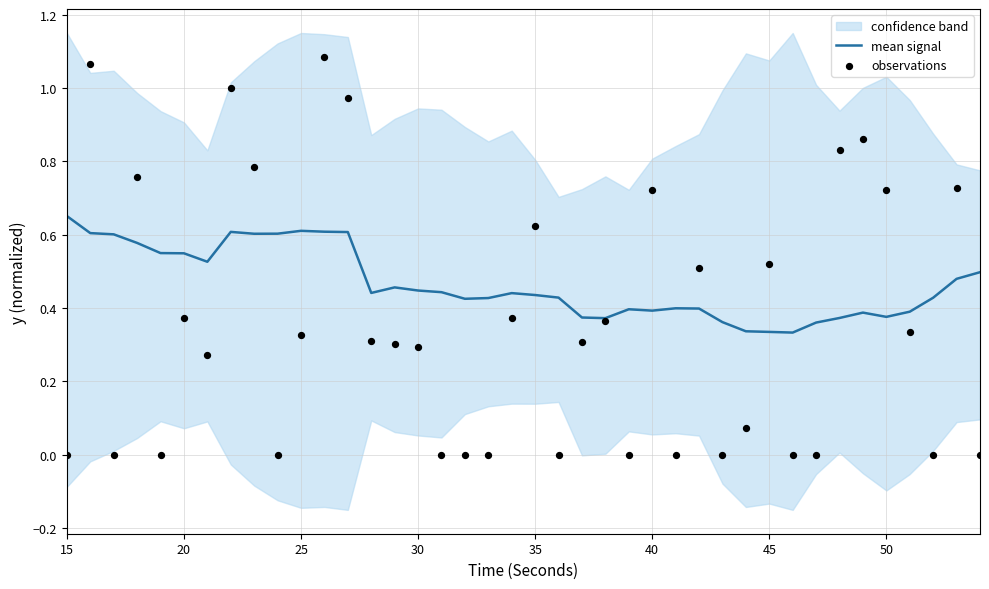

Which series has the largest Y range (max minus min)?

observations